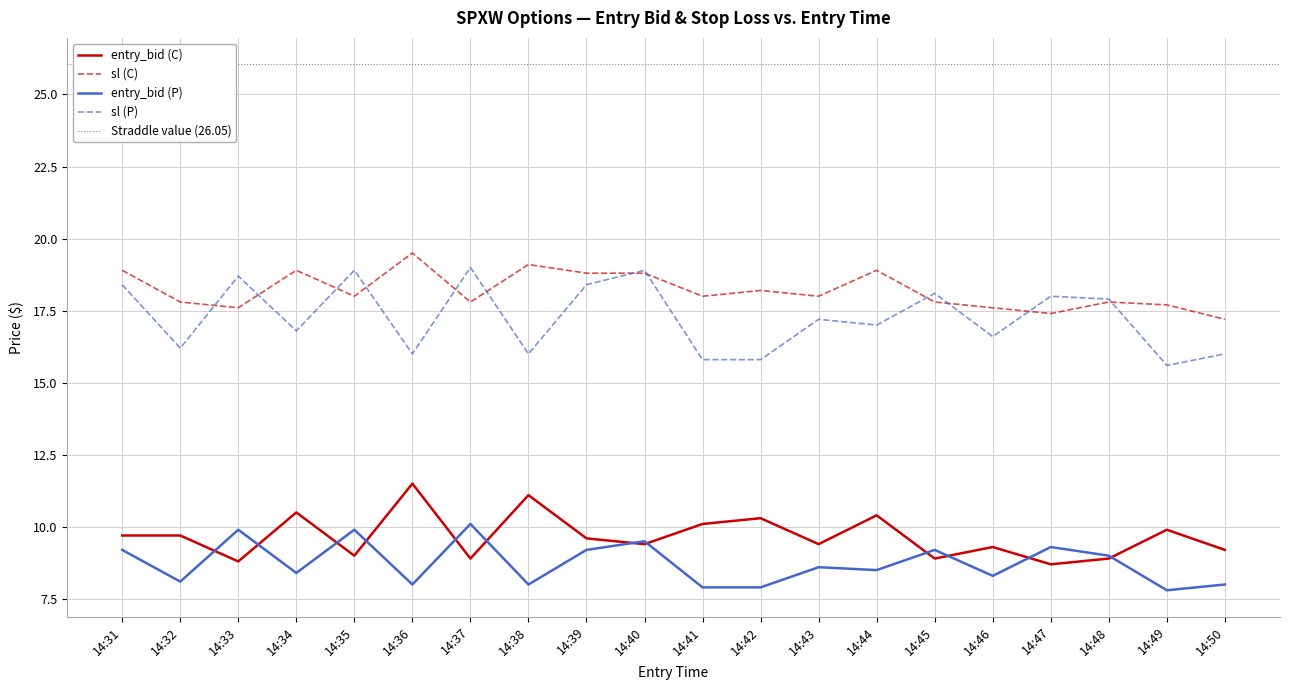

True or false: entry_bid (P) and entry_bid (C) cross at least once.

True